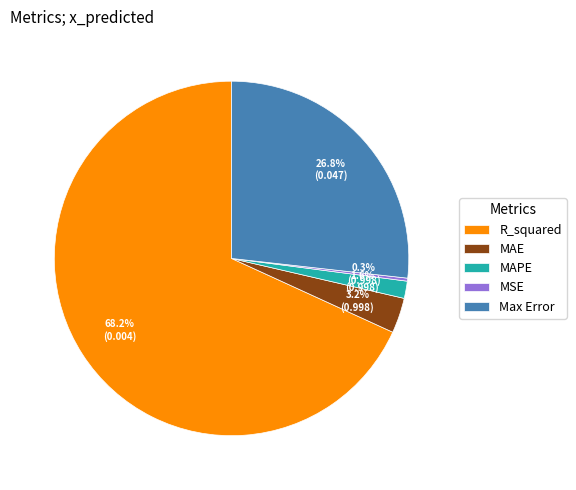

To the nearest percent, what portion does MAE represent?

3%